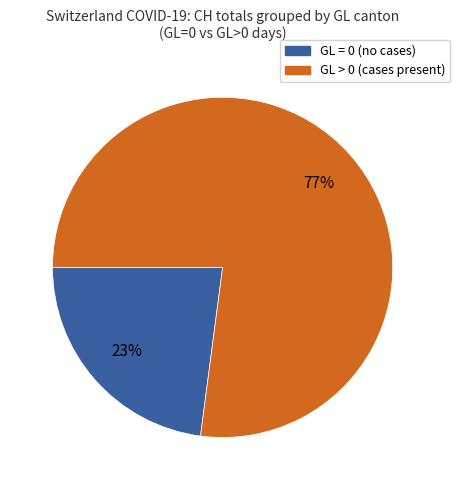

To the nearest percent, what is the difference between the largest and smallest slice percentages?

54%